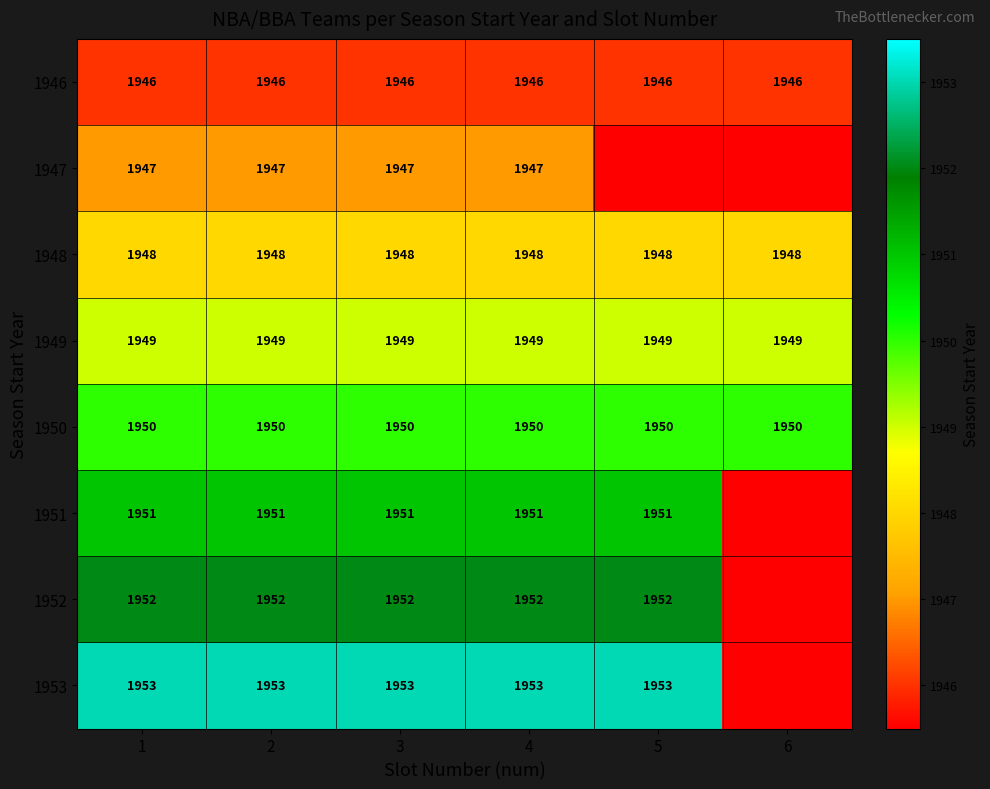

Rank the series at 1 from lowest to highest value.

1946, 1947, 1948, 1949, 1950, 1951, 1952, 1953